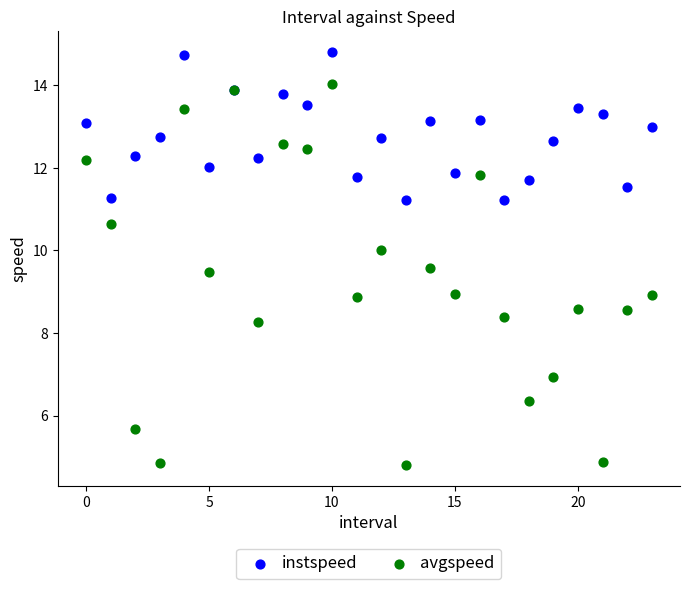

Which series reaches the maximum Y coordinate?

instspeed